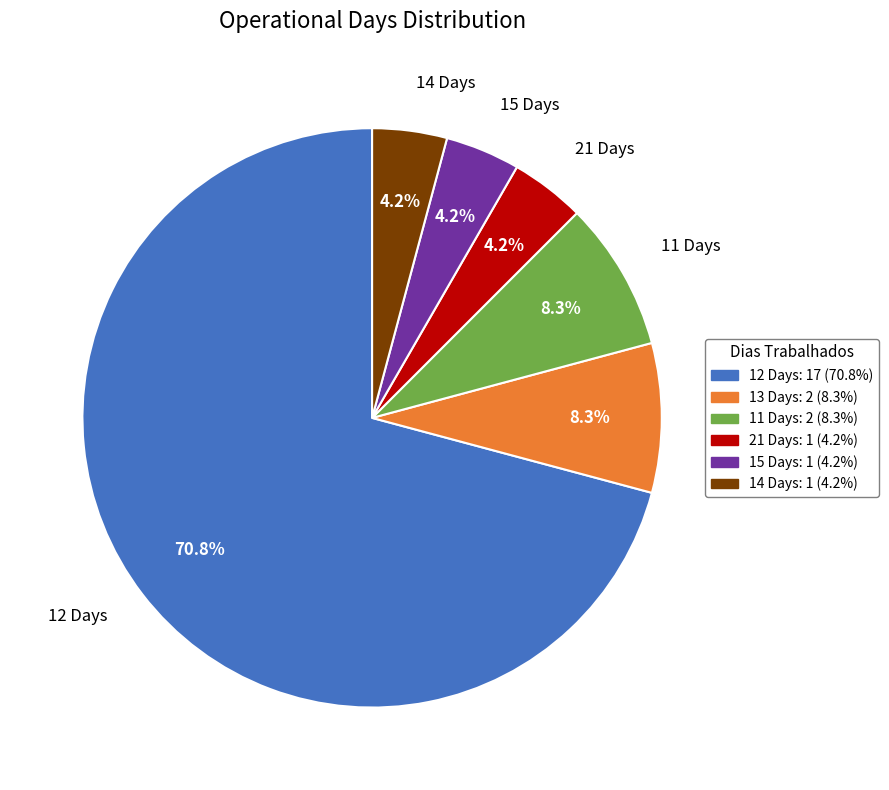

Is the sum of 11 Days: 2 (8.3%) and 14 Days: 1 (4.2%) greater than half?

No